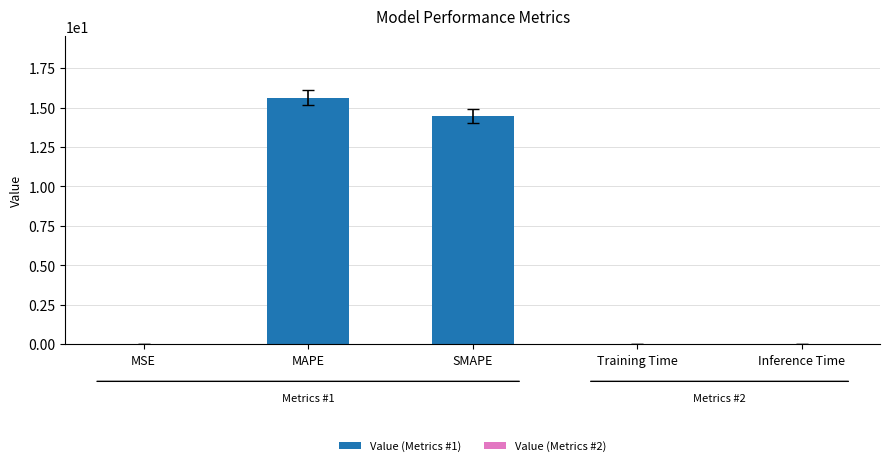

The value at SMAPE is 14.5. True or false?

True